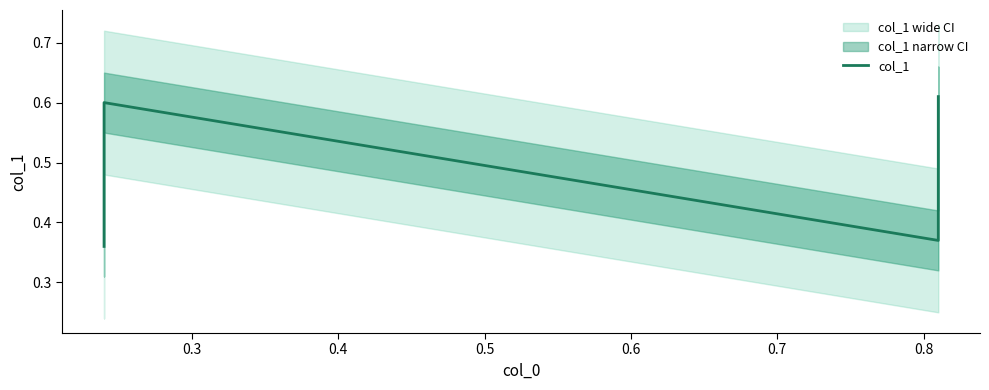

Is this an area chart (filled region under the line)?

No